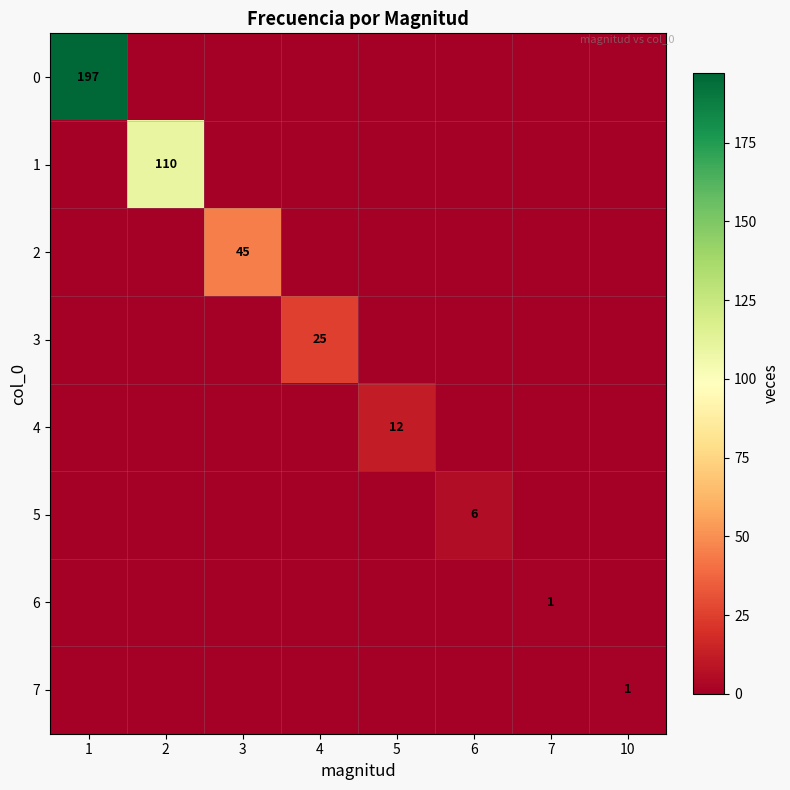

True or false: 5 has a value of 9 at 6.

False